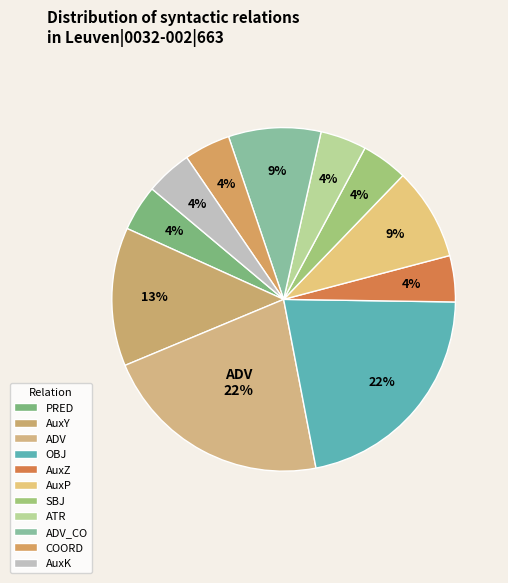

The AuxZ slice represents 4% of the pie. True or false?

True